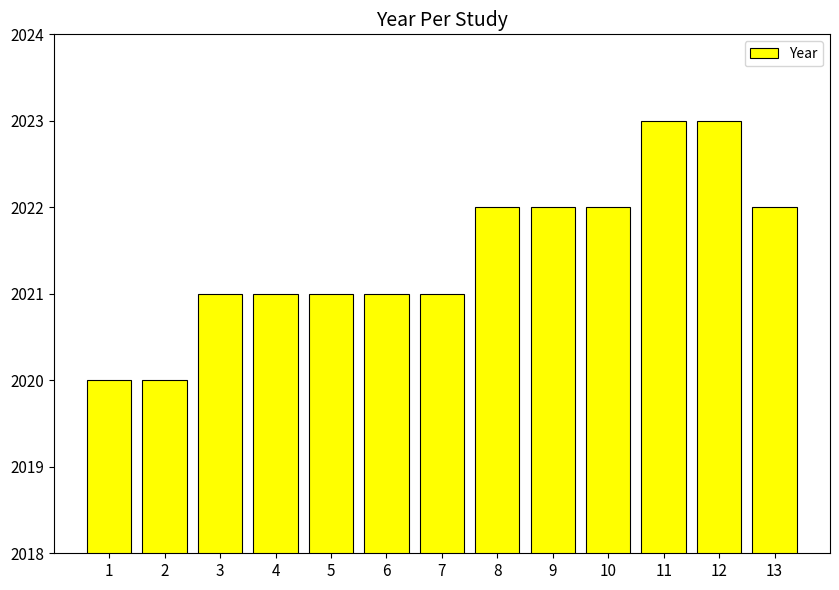

What is the greatest value displayed?

2023